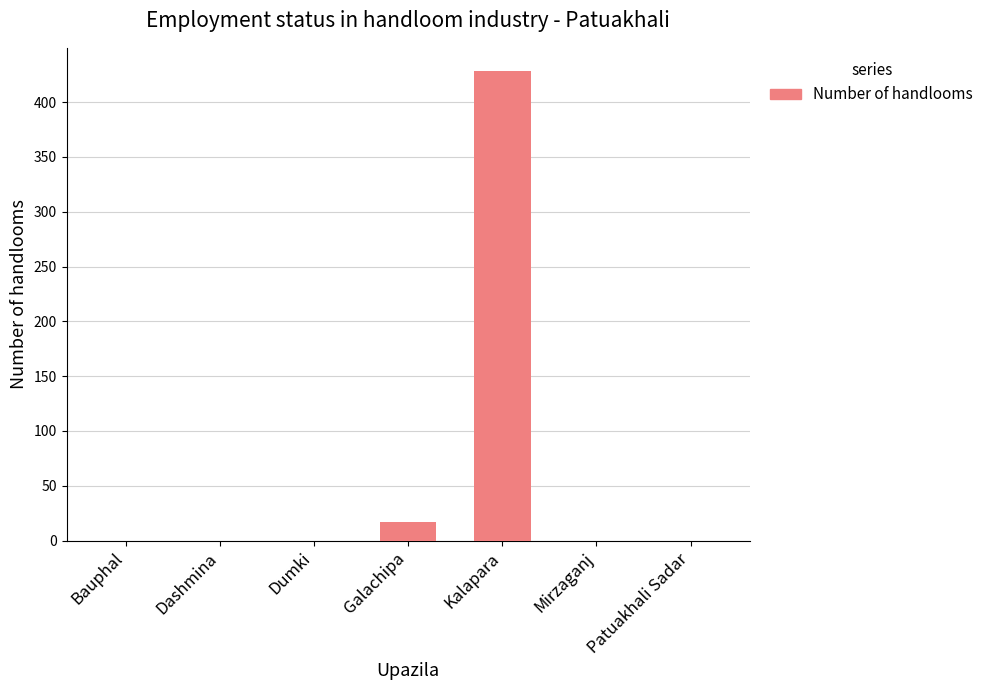

Where is the data nearest to the value 214?

Galachipa